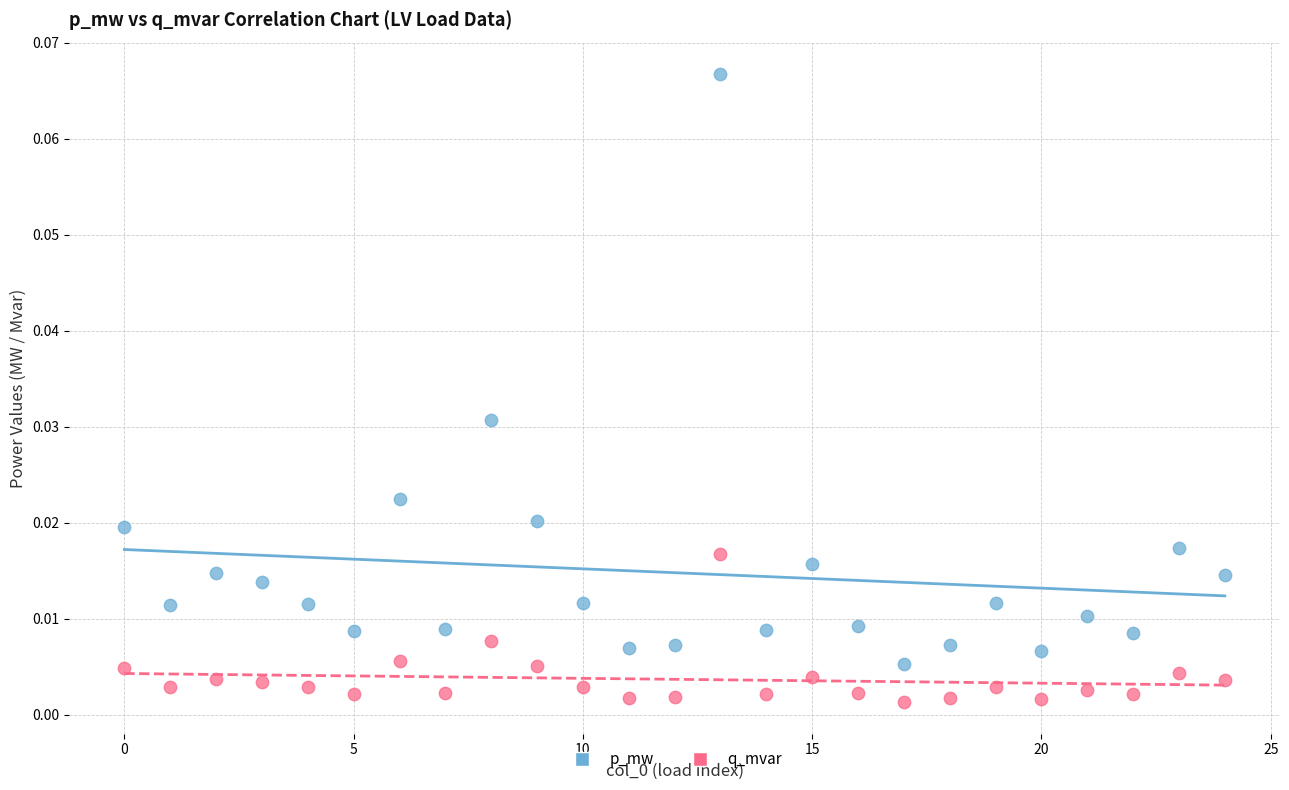

Which series contains the lowest Y value?

q_mvar